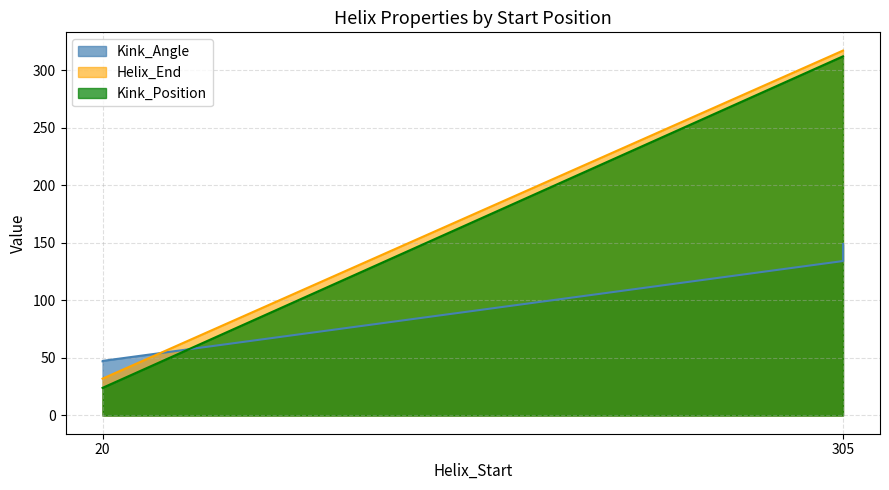

At which category does Kink_Angle reach its first local peak?

305